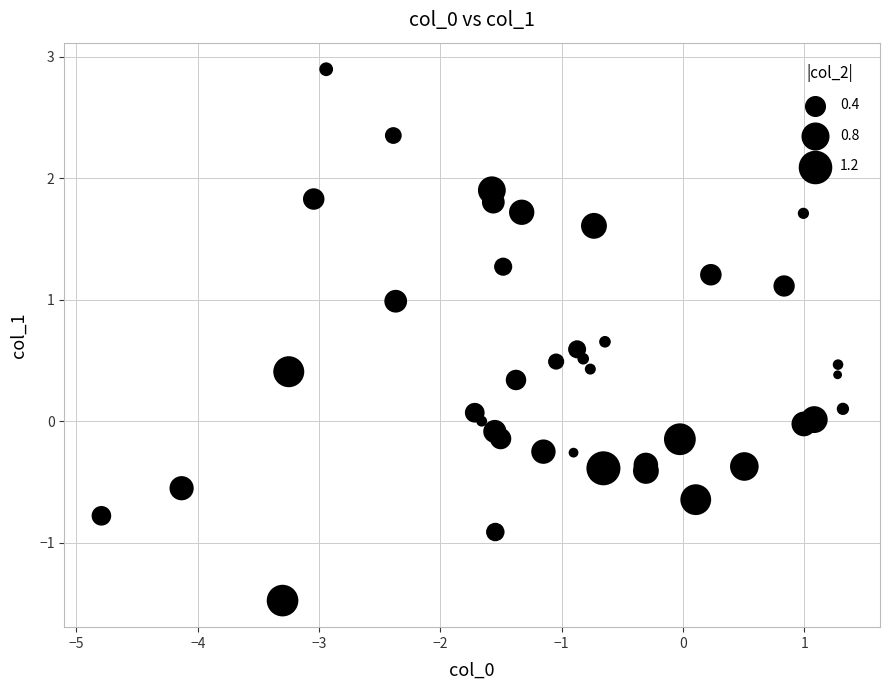

What is the range of X values (max minus min)?

6.1